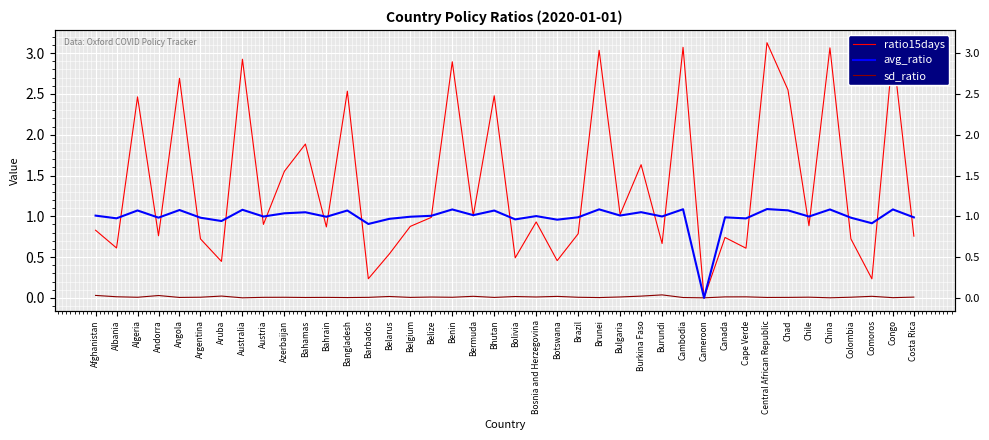

True or false: ratio15days and avg_ratio intersect in this chart.

True